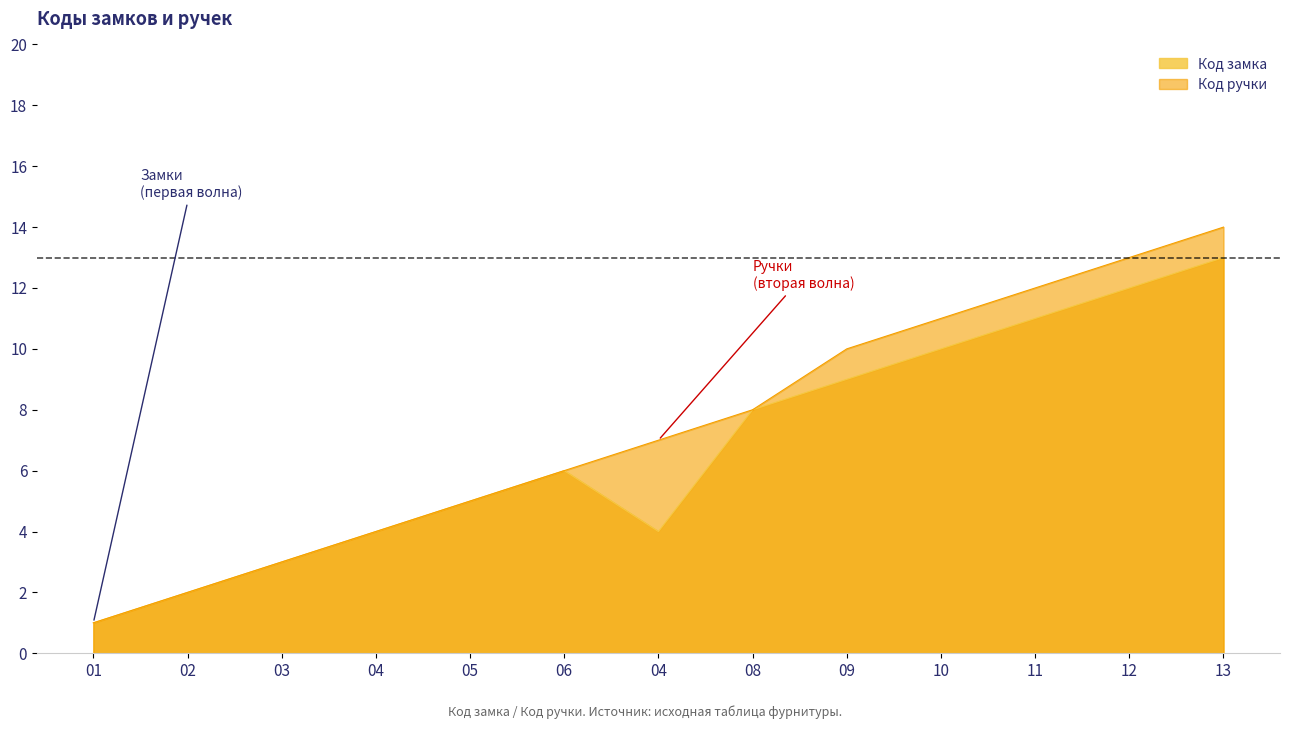

List the labels in order of Код ручки value, largest first.

13, 12, 11, 10, 09, 08, 04, 06, 05, 04, 03, 02, 01